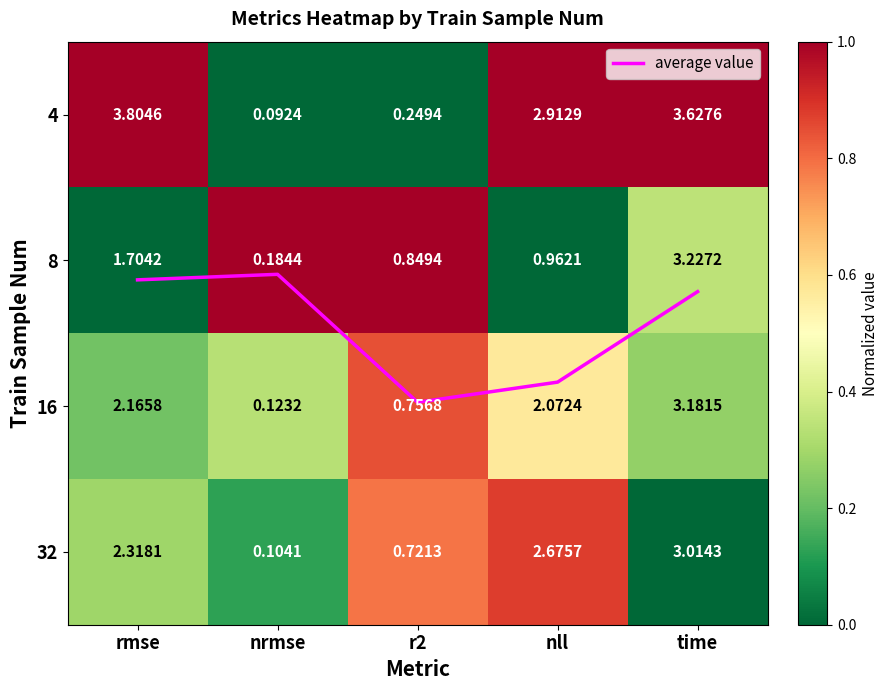

At which label is 16 closest to 0?

rmse